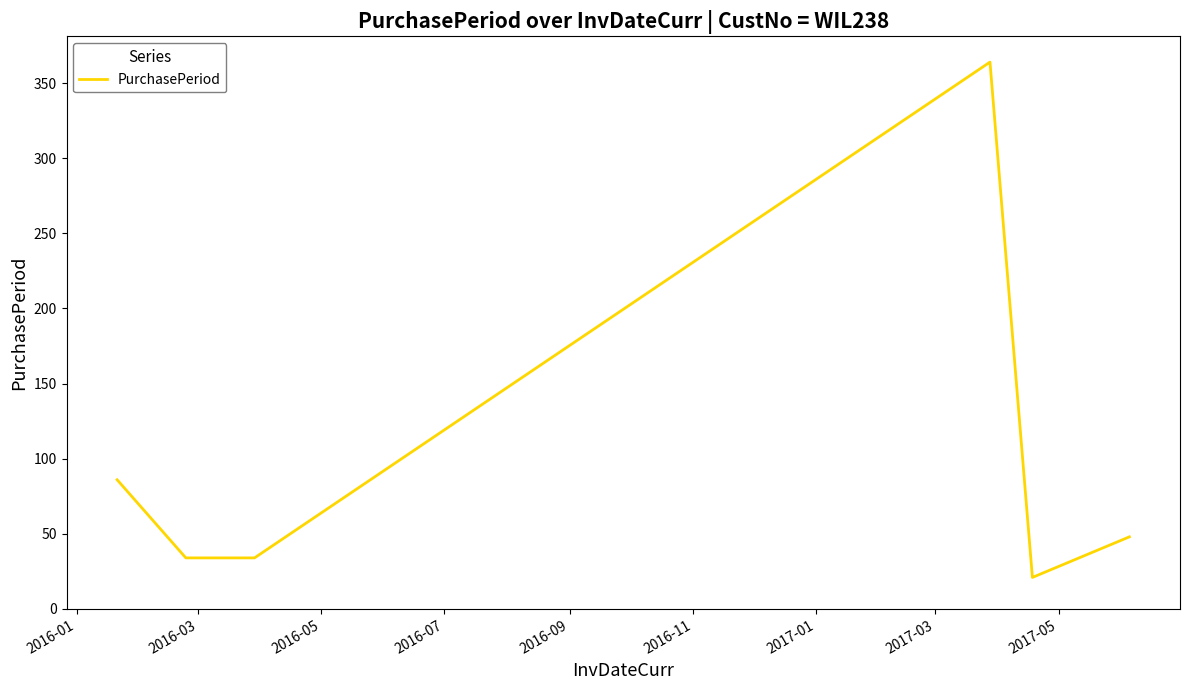

How many interior local peaks (higher than both neighbors) does the data have?

1